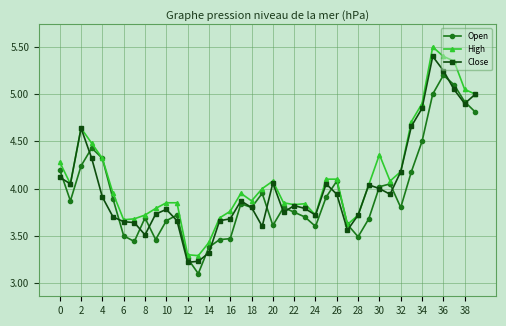

In High, how many points are lower than both neighbors (excluding endpoints)?

8